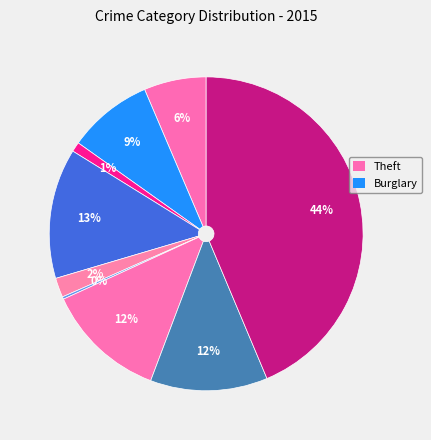

Rank the categories by value from lowest to highest.

Homicide, Arson, Criminal Sexual Assault, Aggravated Assault, Aggravated Battery, Robbery, Motor Vehicle Theft, Burglary, Theft